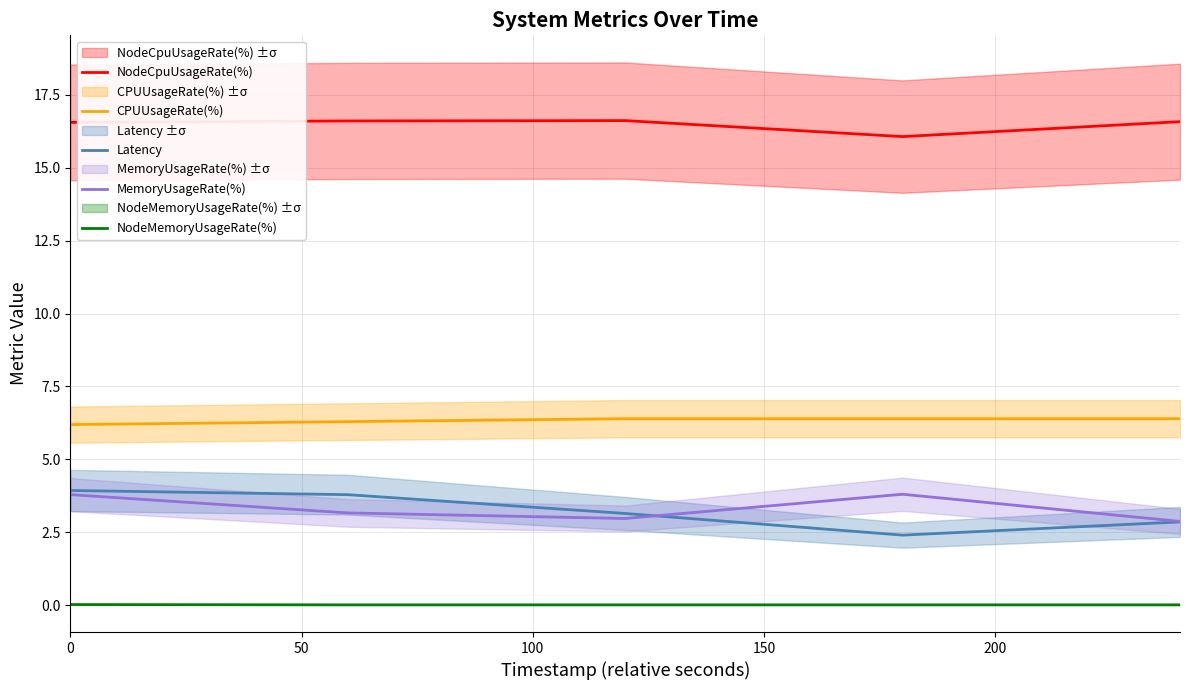

True or false: MemoryUsageRate(%) and NodeCpuUsageRate(%) cross at least once.

False